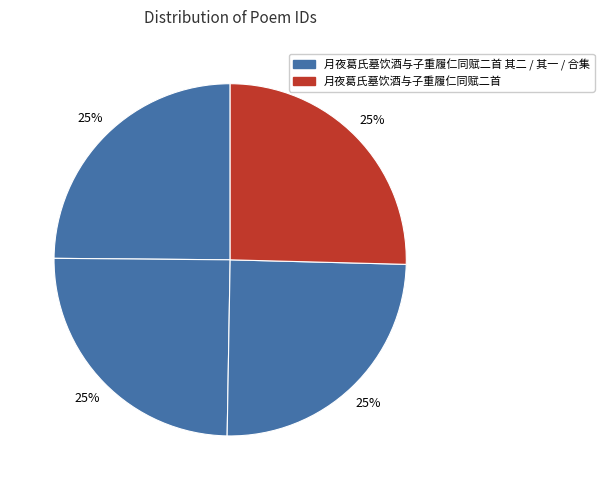

Count the number of slices in the pie.

4